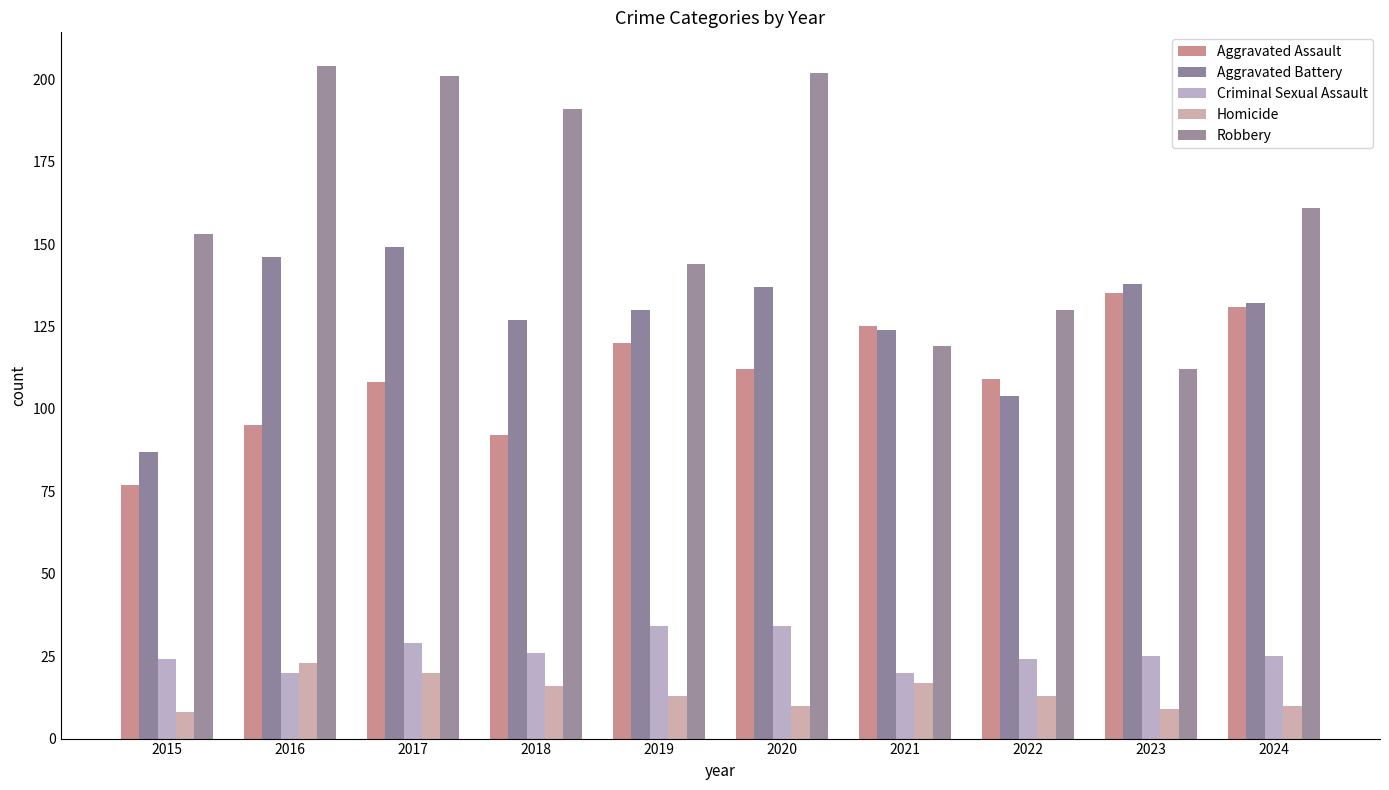

At which label does Homicide reach its minimum?

2015